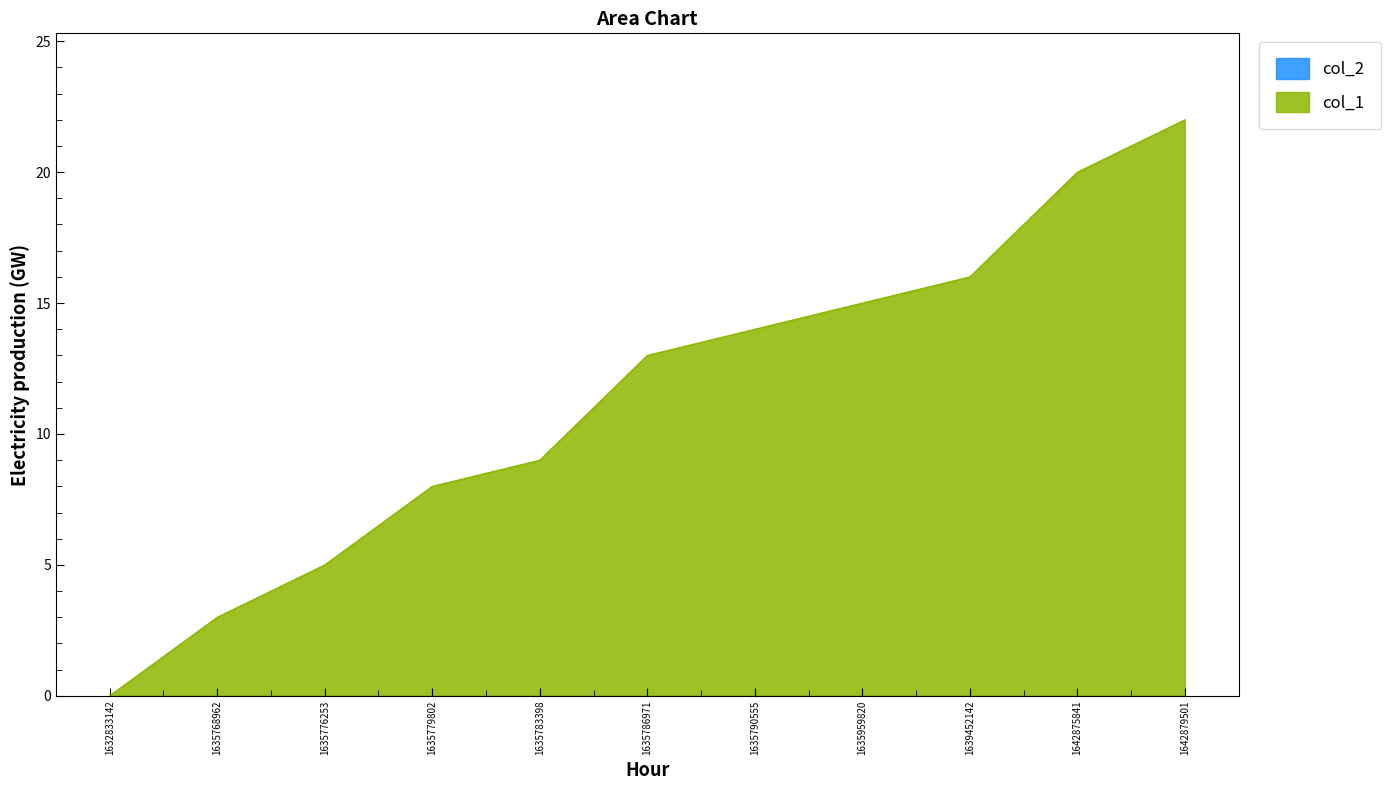

Rank the categories by value from highest to lowest.

1642879501, 1642875841, 1639452142, 1635959820, 1635790555, 1635786971, 1635783398, 1635779802, 1635776253, 1635768962, 1632833142